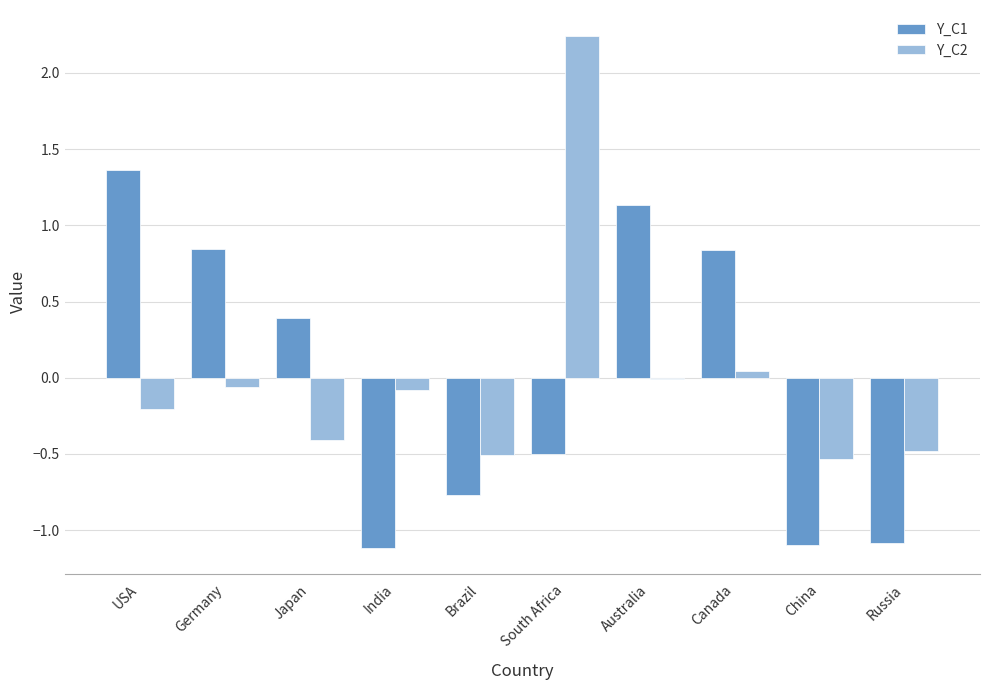

At which category does the chart reach its peak across all series?

South Africa